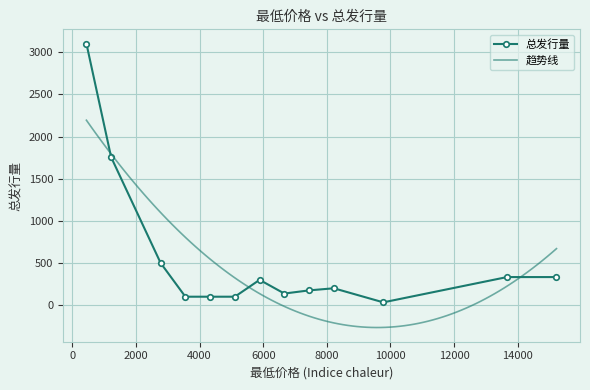

Which label corresponds to the largest value in the chart?

441